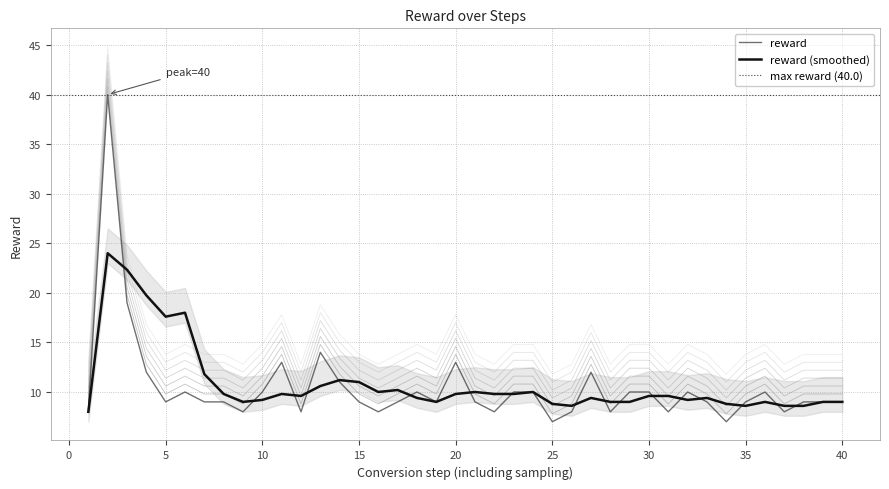

The reward (smoothed) series shows 8.6 at 35. True or false?

True